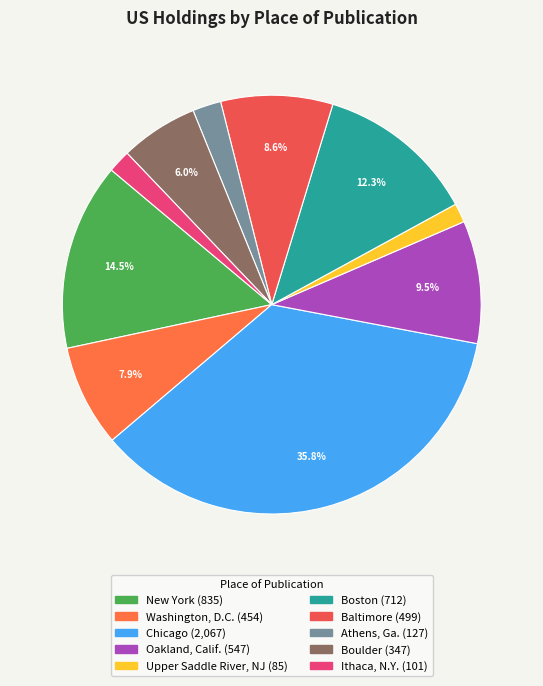

Count the number of slices in the pie.

10